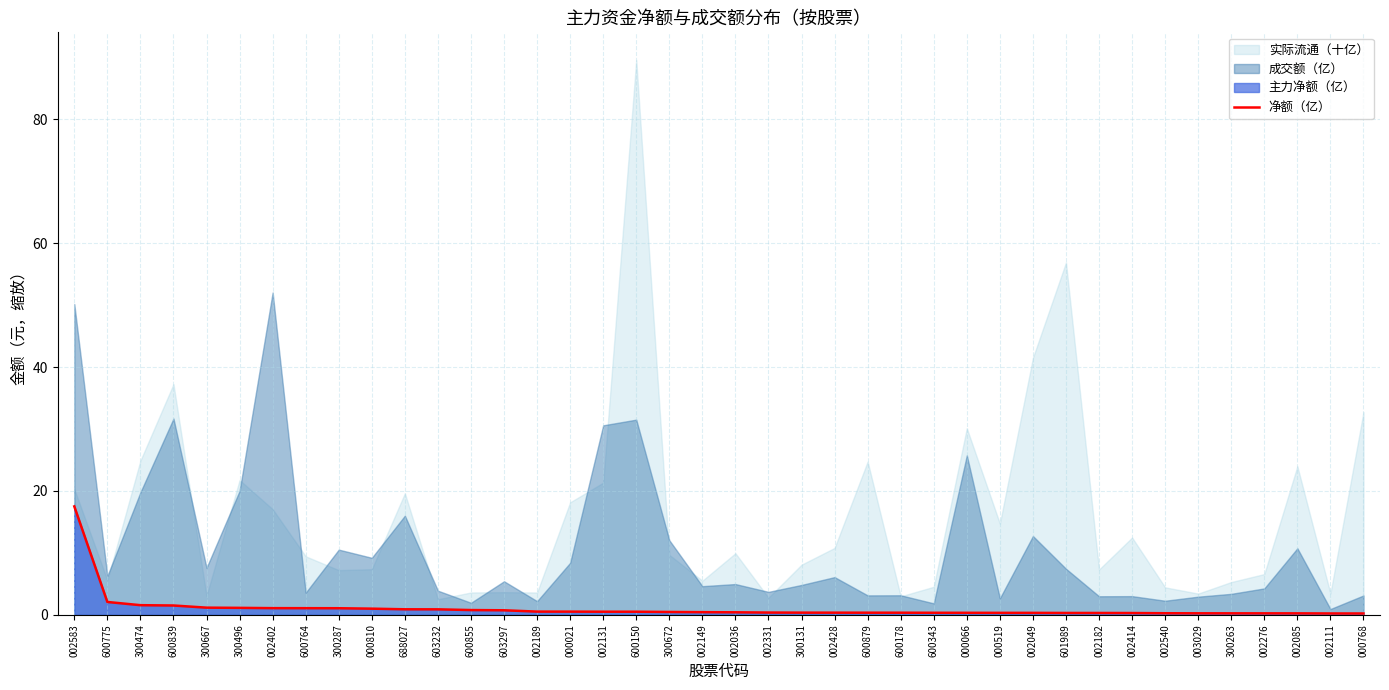

Where is the data nearest to the value 8?

600775